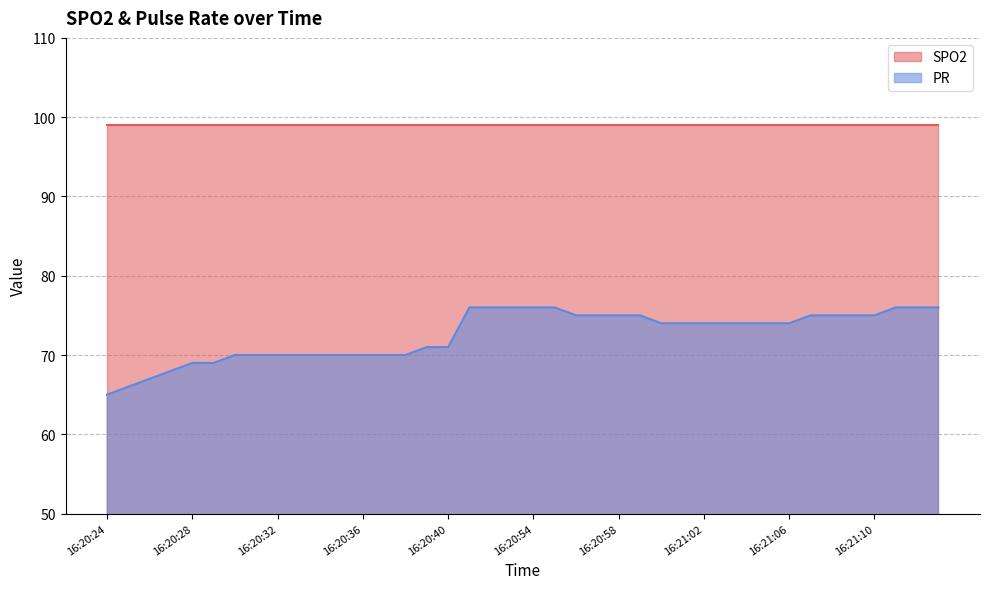

Reading left to right, transcribe all the data shown in this chart.

65	66	67	68	69	69	70	70	70	70	70	70	70	70	70	71	71	76	76	76	76	76	75	75	75	75	74	74	74	74	74	74	74	75	75	75	75	76	76	76